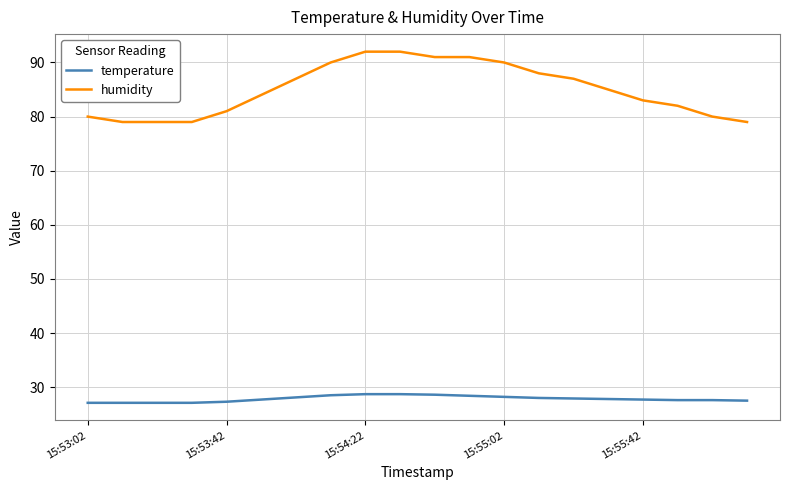

What is the lowest value of the temperature series?

27.1